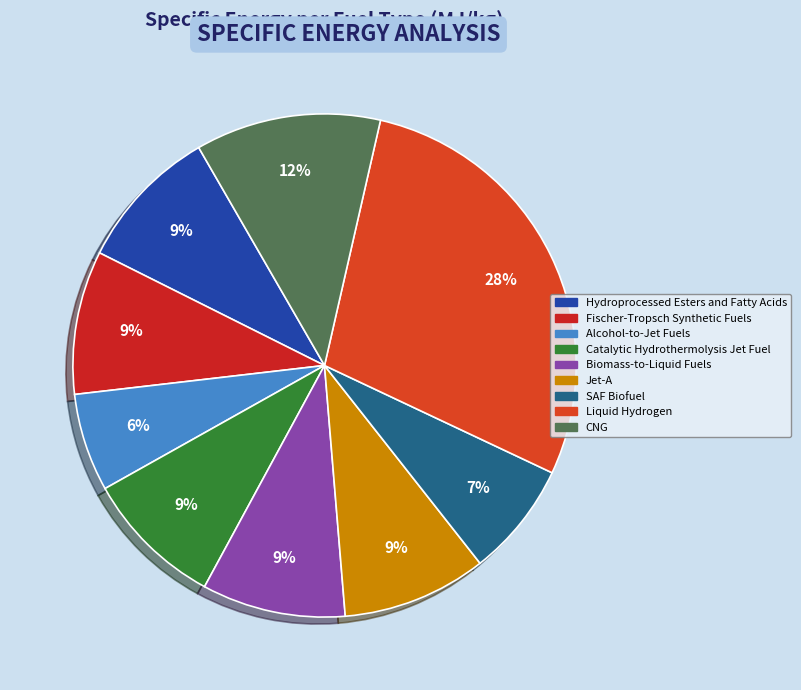

Count the number of slices in the pie.

9